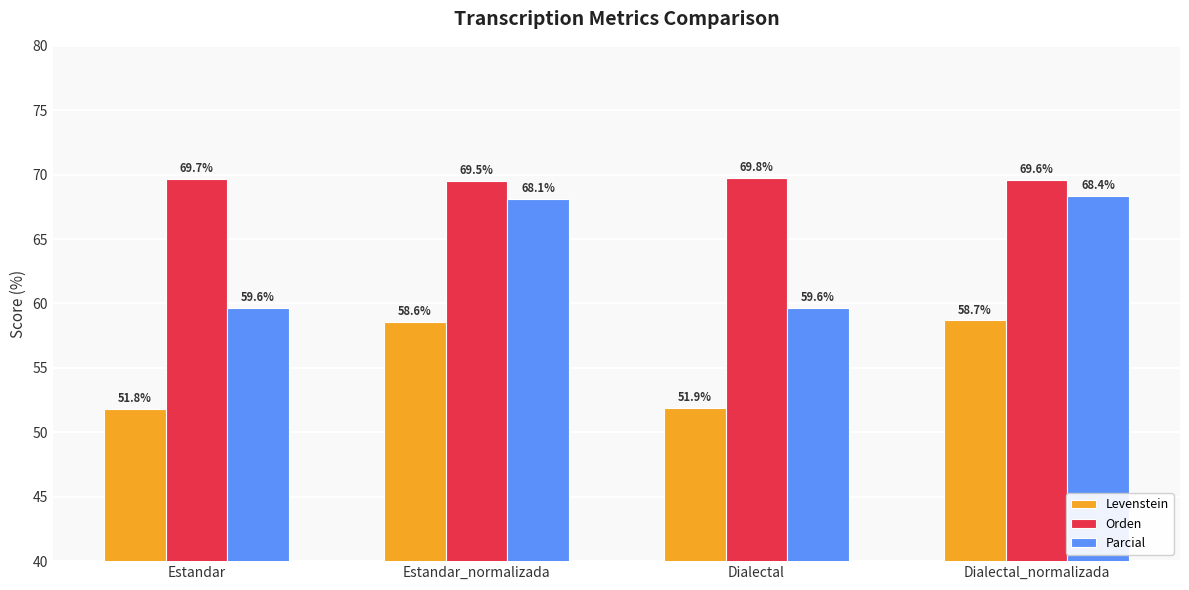

What are all the series names shown in the legend?

Levenstein, Orden, Parcial